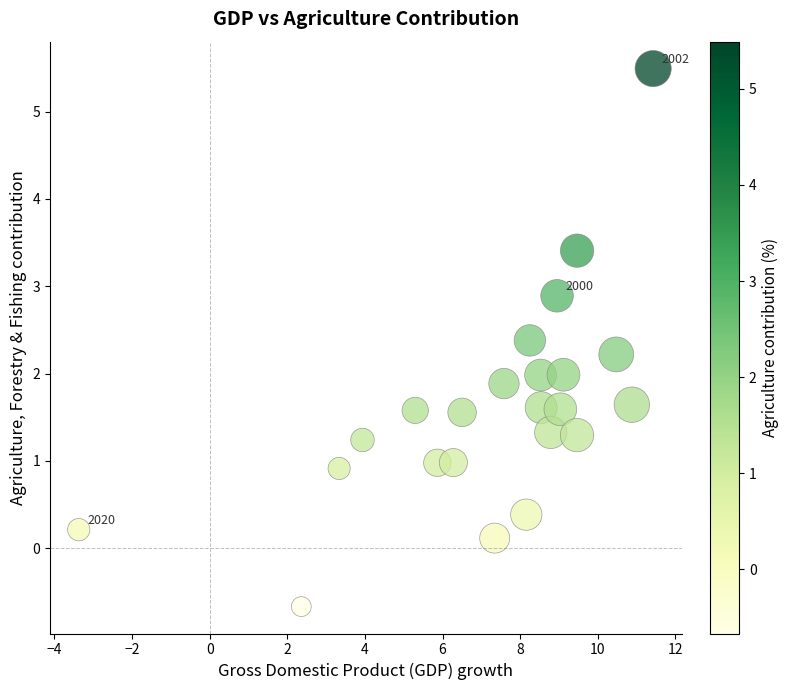

What is the range of X values (max minus min)?

14.8